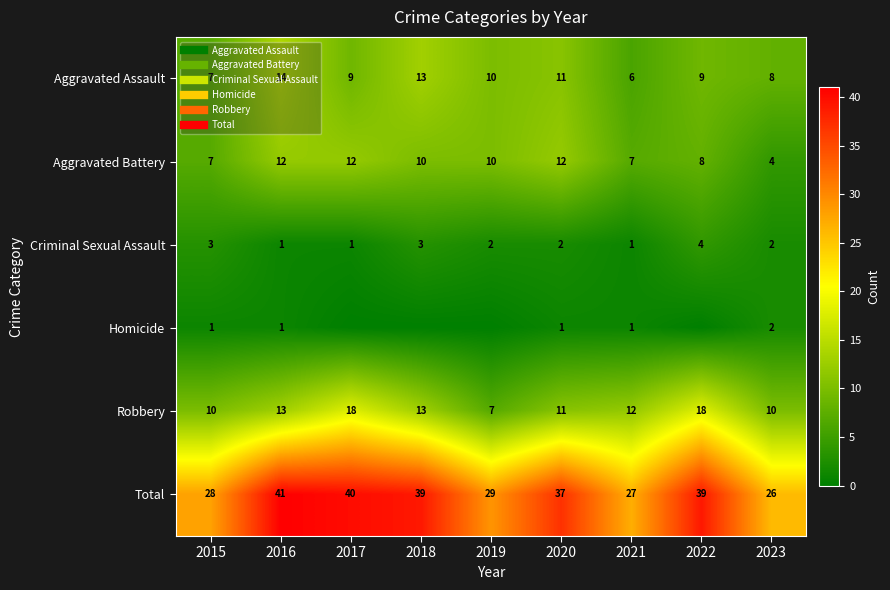

How many values in the Aggravated Battery series are below 10?

4